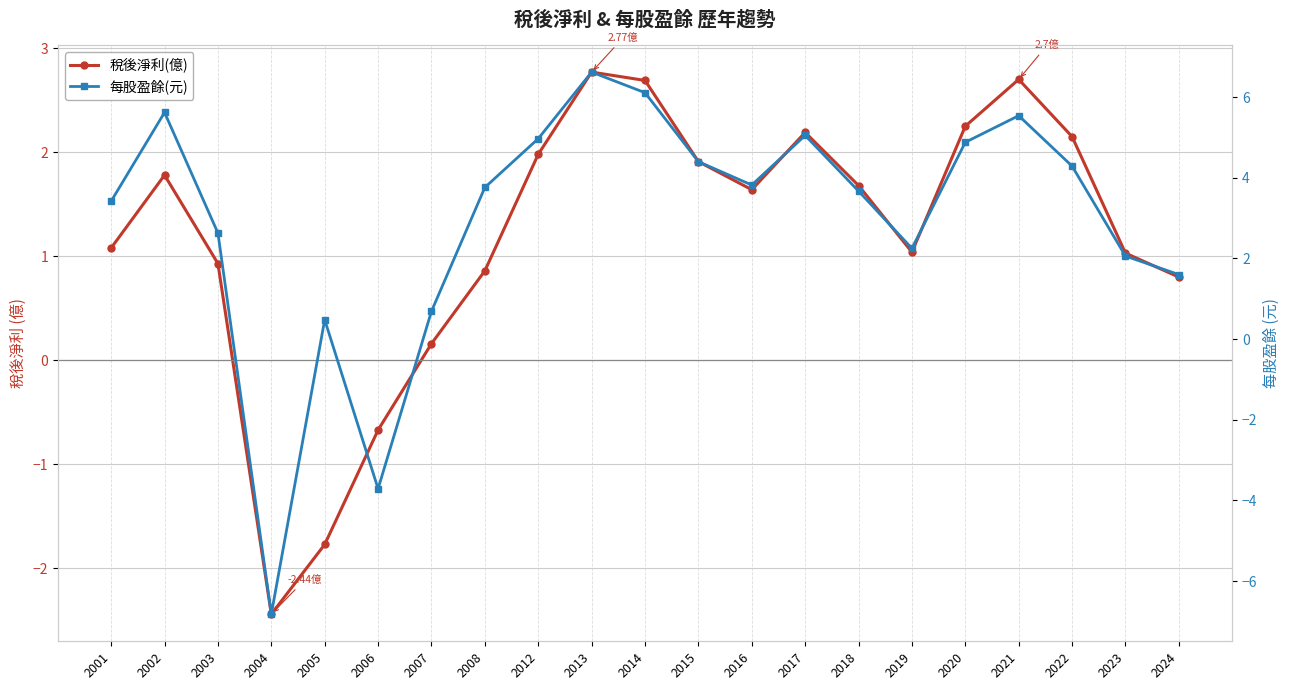

True or false: 稅後淨利(億) and 每股盈餘(元) intersect in this chart.

True